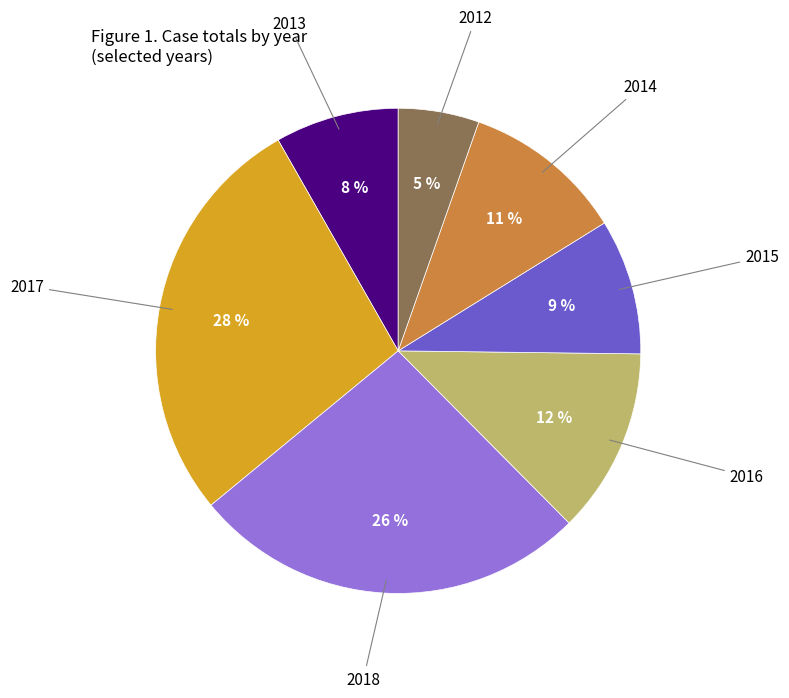

Is the sum of 2016 and 2014 greater than half?

No